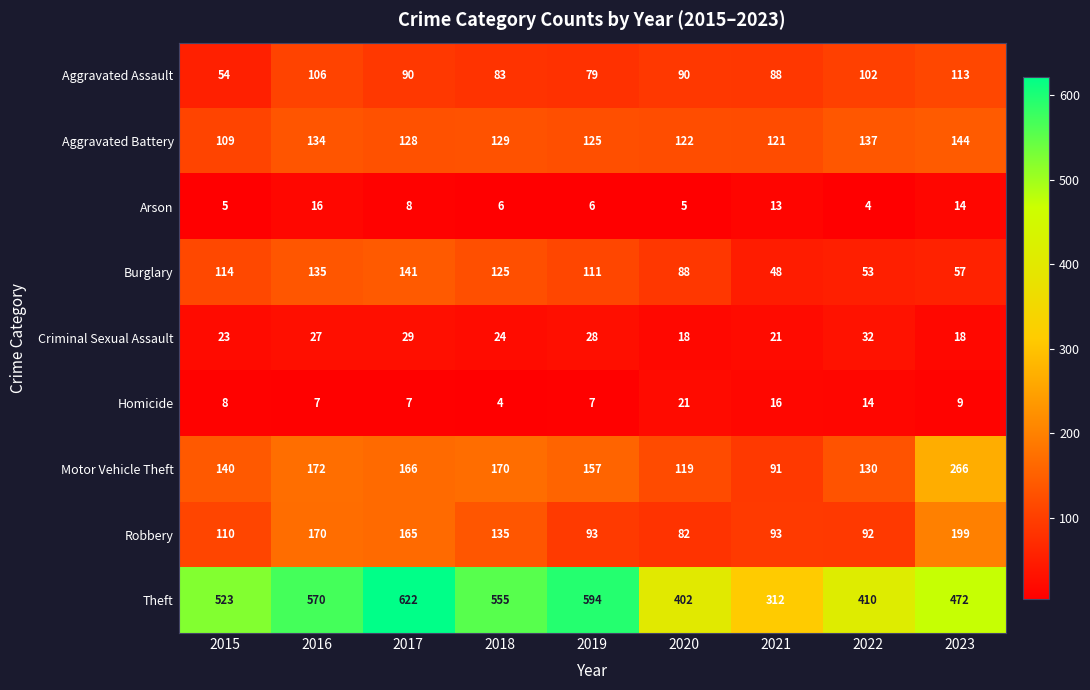

At 2015, list the series in order from largest to smallest.

Theft, Motor Vehicle Theft, Burglary, Robbery, Aggravated Battery, Aggravated Assault, Criminal Sexual Assault, Homicide, Arson